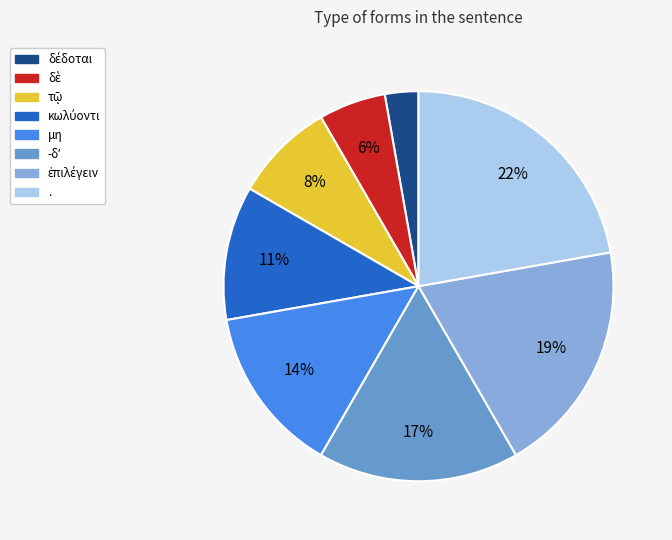

What is the largest slice in the pie chart?

.